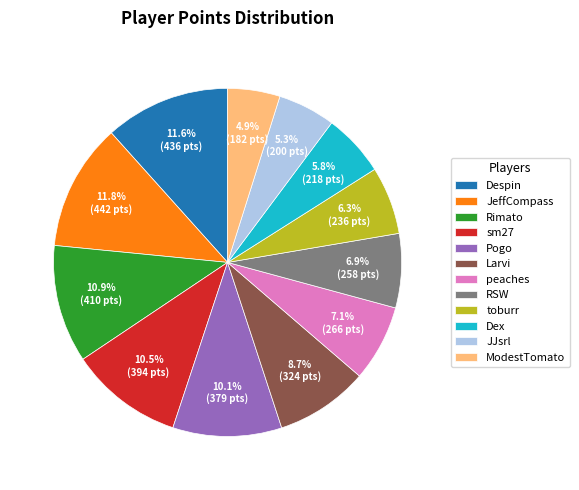

What percentage do Larvi and Rimato together represent?

19.6%